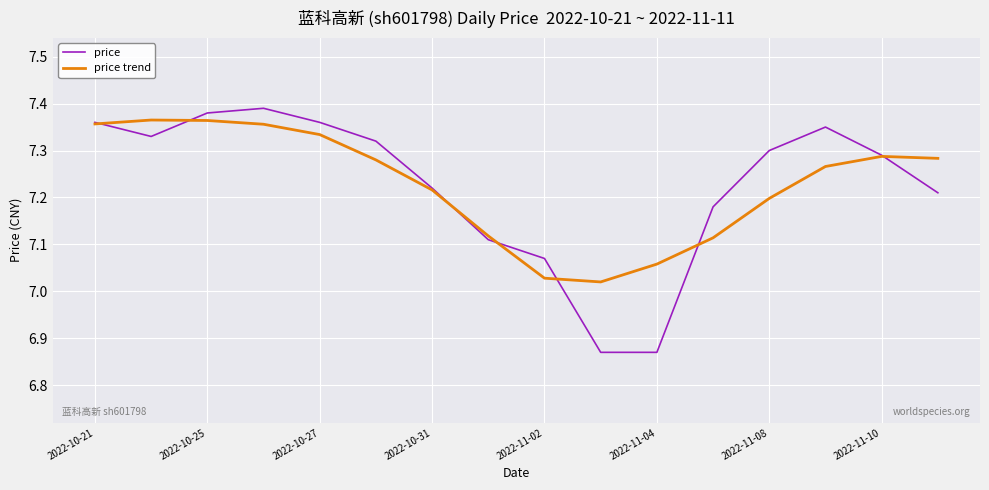

Which series has the largest range (max minus min)?

price